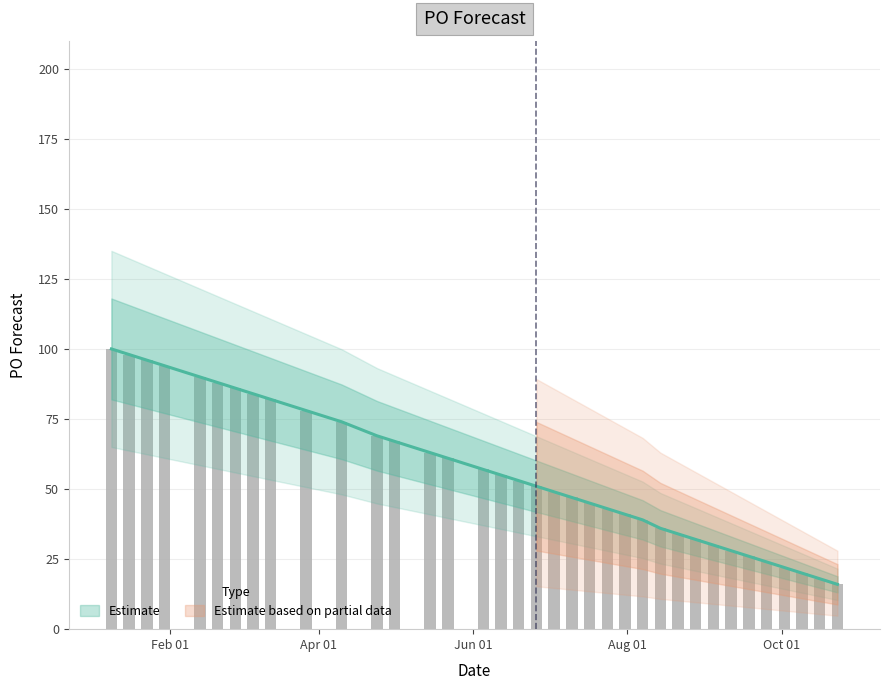

Reading left to right, list all the values displayed in this chart.

2023-01-09=100	2023-01-16=98	2023-01-23=96	2023-01-30=94	2023-02-13=90	2023-02-20=88	2023-02-27=86	2023-03-06=84	2023-03-13=82	2023-03-27=78	2023-04-10=74	2023-04-24=69	2023-05-01=67	2023-05-15=63	2023-05-22=61	2023-06-05=57	2023-06-12=55	2023-06-19=53	2023-06-26=51	2023-07-03=49	2023-07-10=47	2023-07-17=45	2023-07-24=43	2023-07-31=41	2023-08-07=39	2023-08-14=36	2023-08-21=34	2023-08-28=32	2023-09-04=30	2023-09-11=28	2023-09-18=26	2023-09-25=24	2023-10-02=22	2023-10-09=20	2023-10-16=18	2023-10-23=16